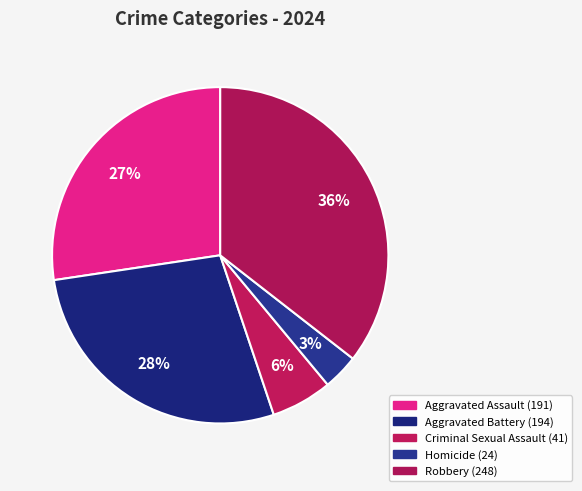

Which category has the smallest portion of the pie?

Homicide